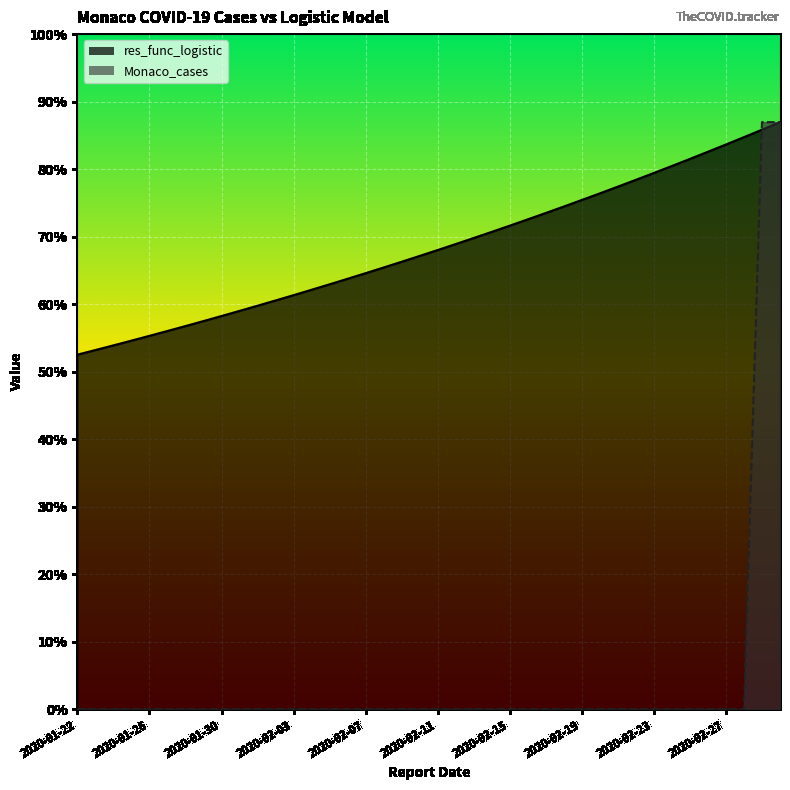

At which label is Monaco_cases closest to 8?

2020-01-22